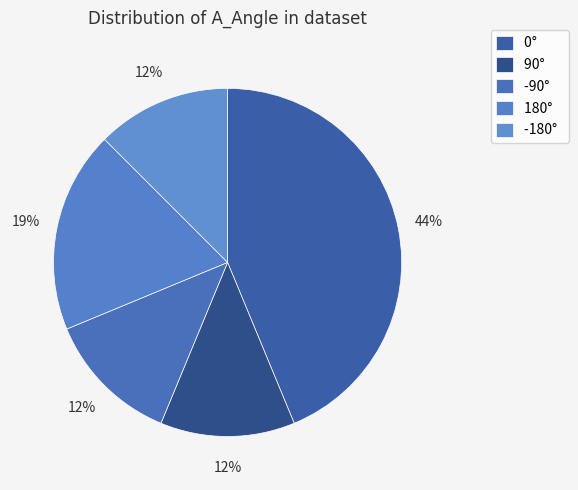

To the nearest percent, what percentage of the pie is 90°?

12%